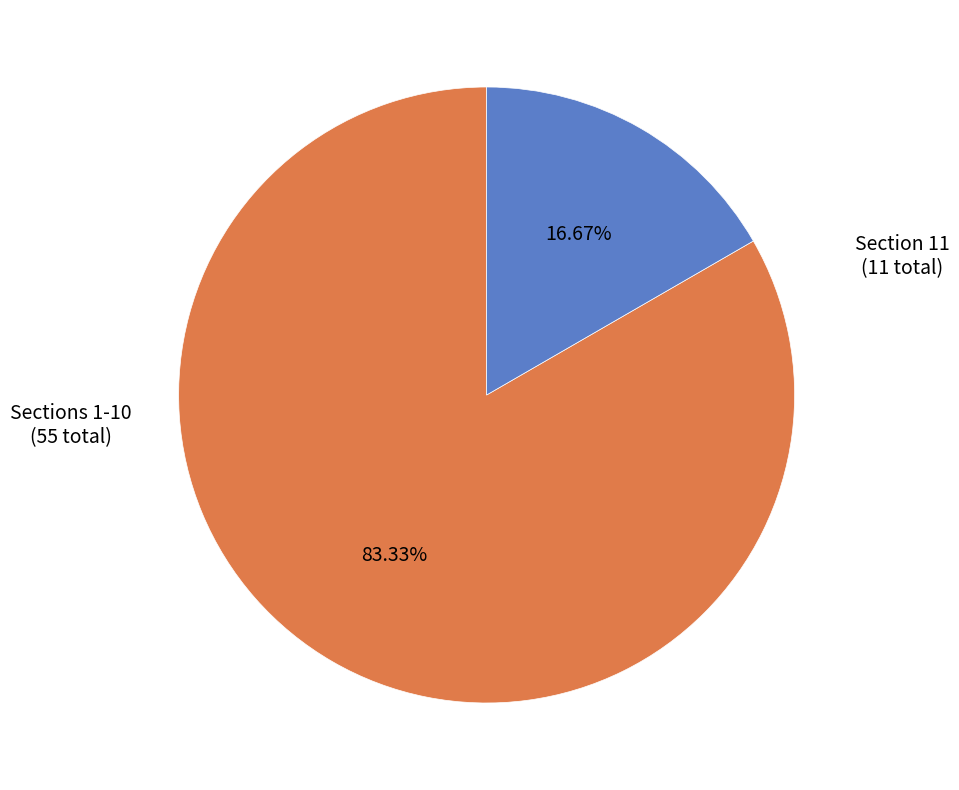

Is there a majority slice in this chart?

Yes